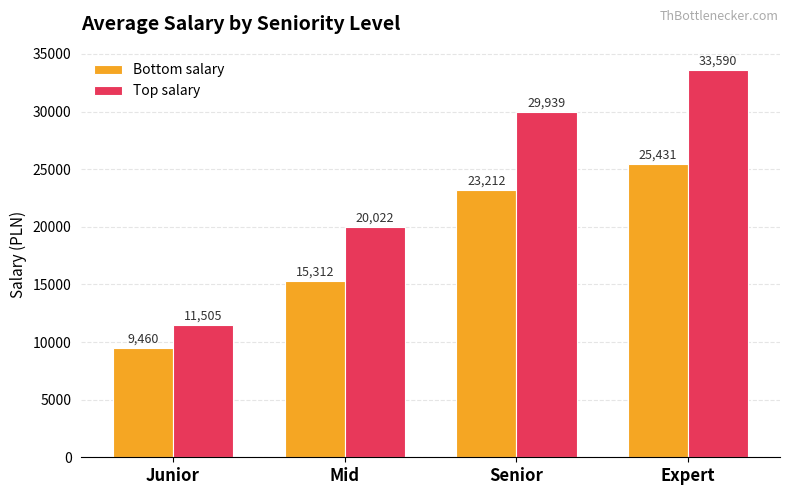

At Junior, list the series in order from largest to smallest.

Top salary, Bottom salary